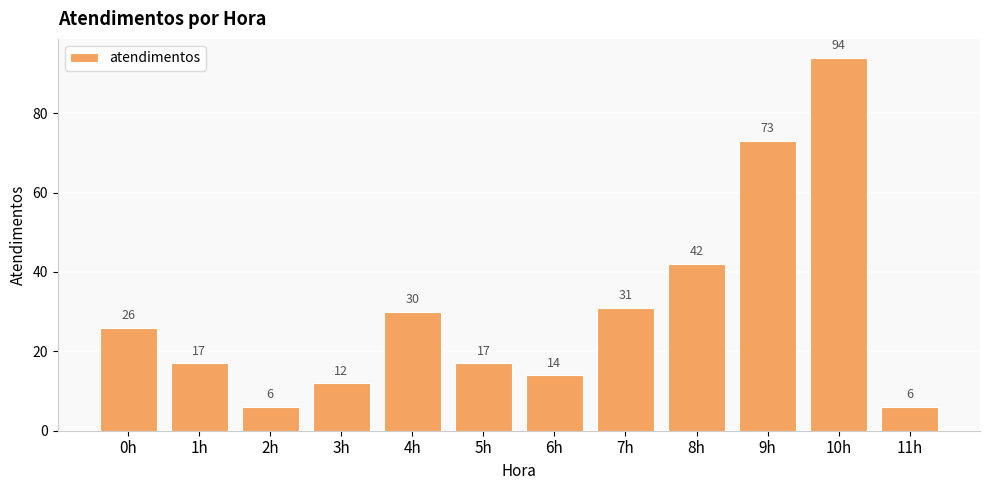

What is the difference between the maximum and minimum values?

88